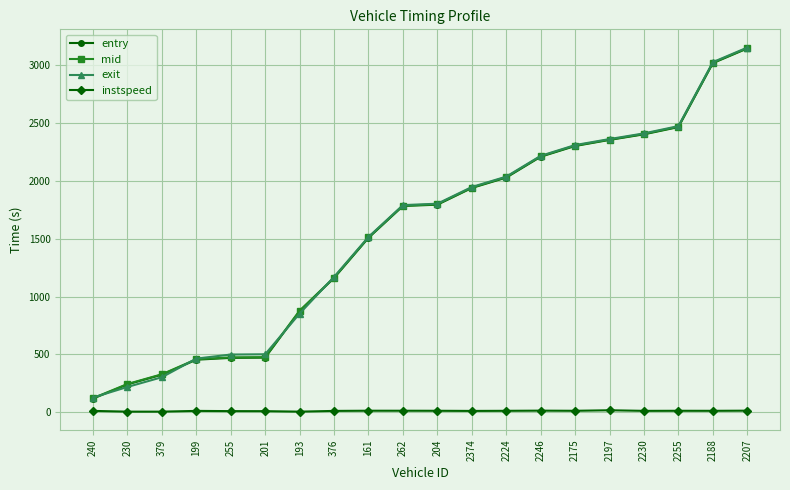

At which label does entry first exceed 1794?

204